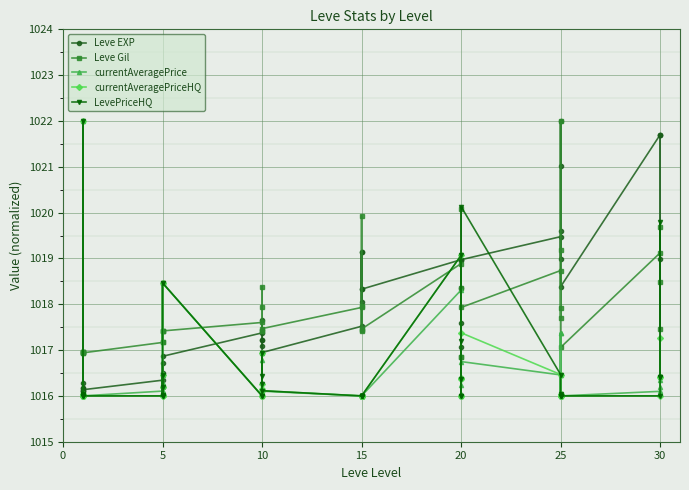

How many interior local valleys does the currentAveragePriceHQ series have?

2